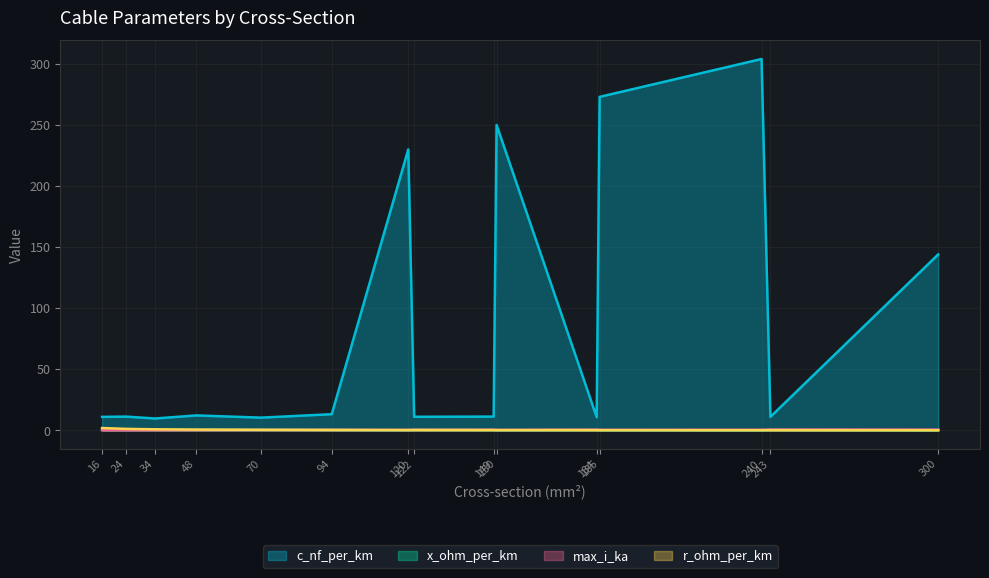

Is it true that max_i_ka equals 0.2 at 184?

False